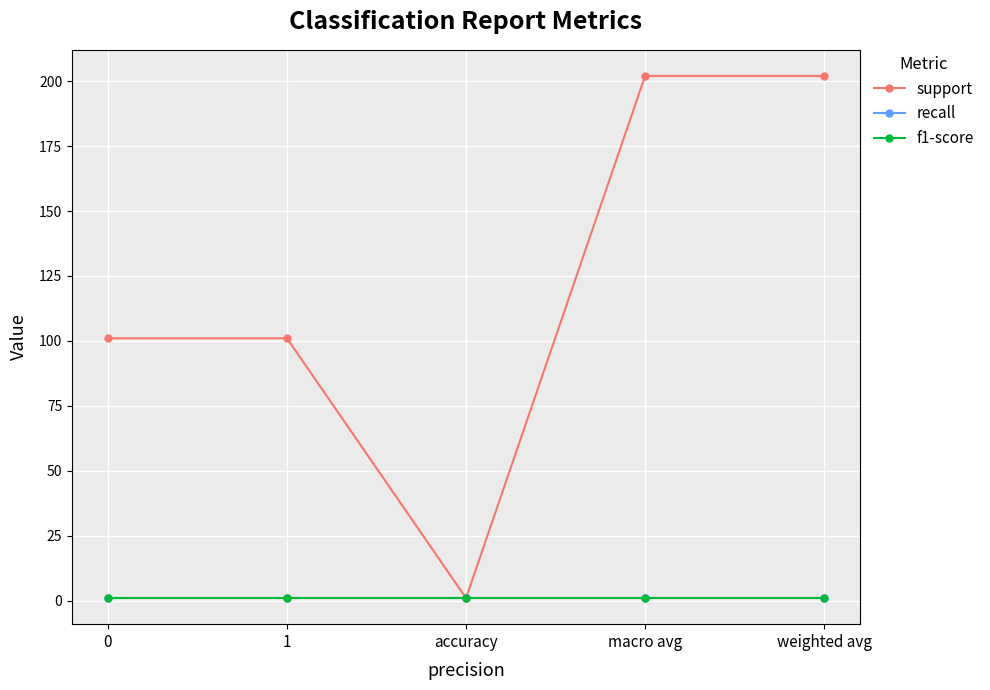

Rank the categories by support value from lowest to highest.

accuracy, 0, 1, macro avg, weighted avg